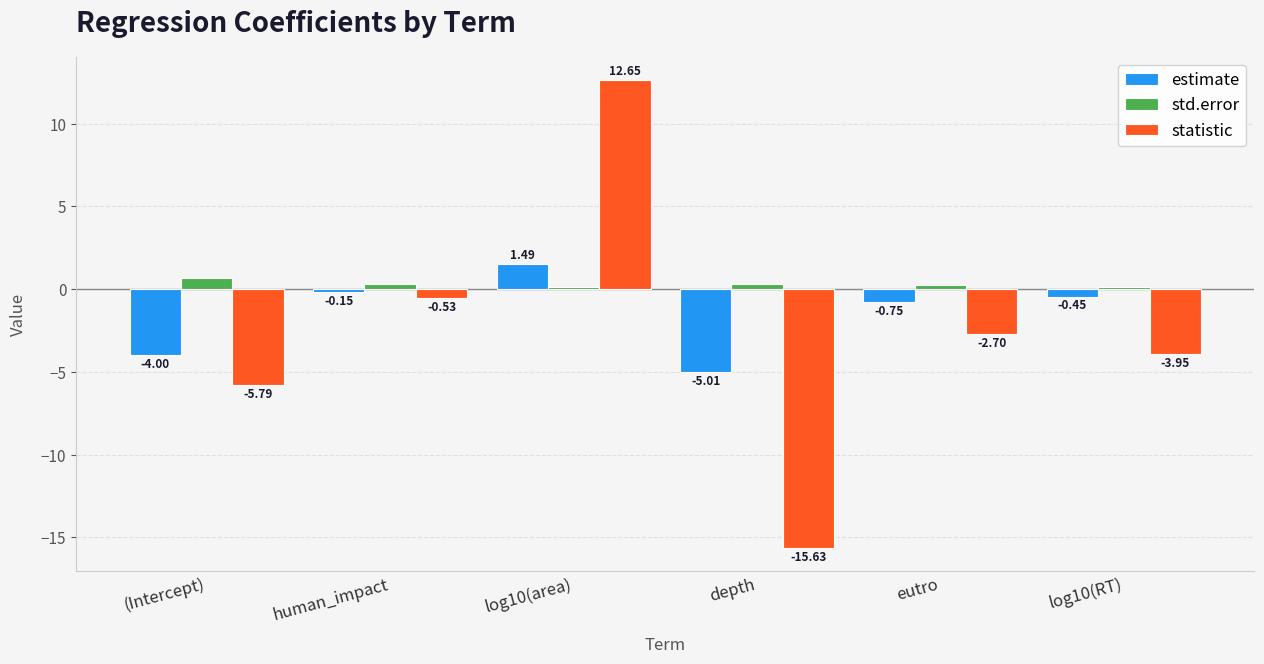

What is the label of the 6th bar from the right?

(Intercept)